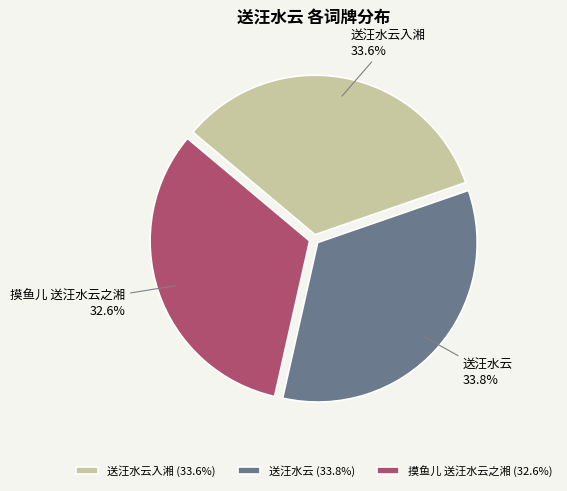

Which category has the smallest portion of the pie?

摸鱼儿 送汪水云之湘